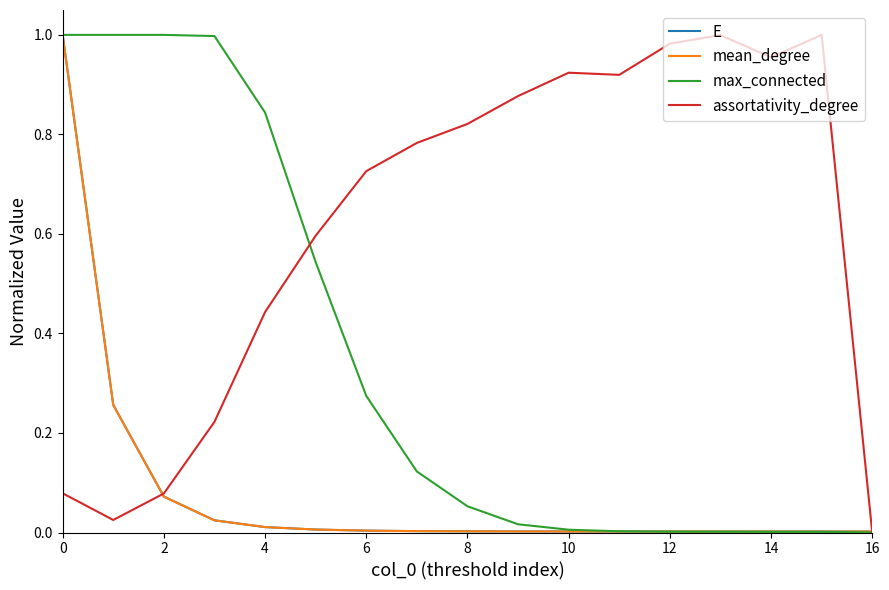

Is this an area chart (filled region under the line)?

No